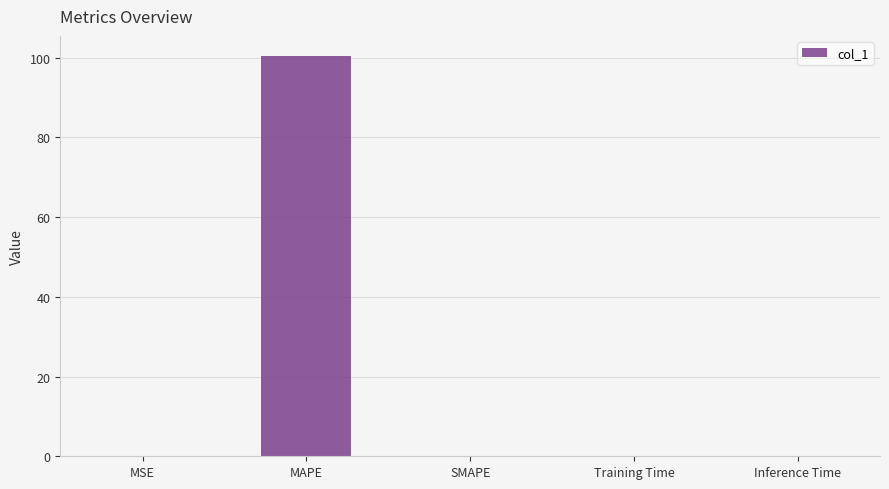

What is the greatest value displayed?

100.4